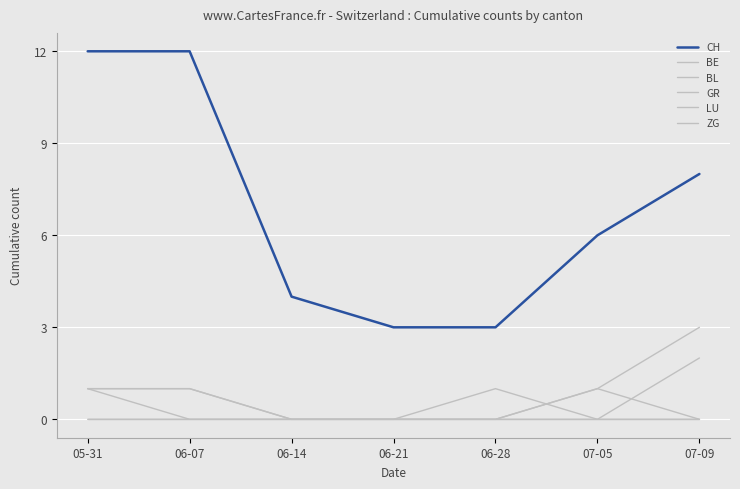

Which category has the highest value in the GR series?

05-31